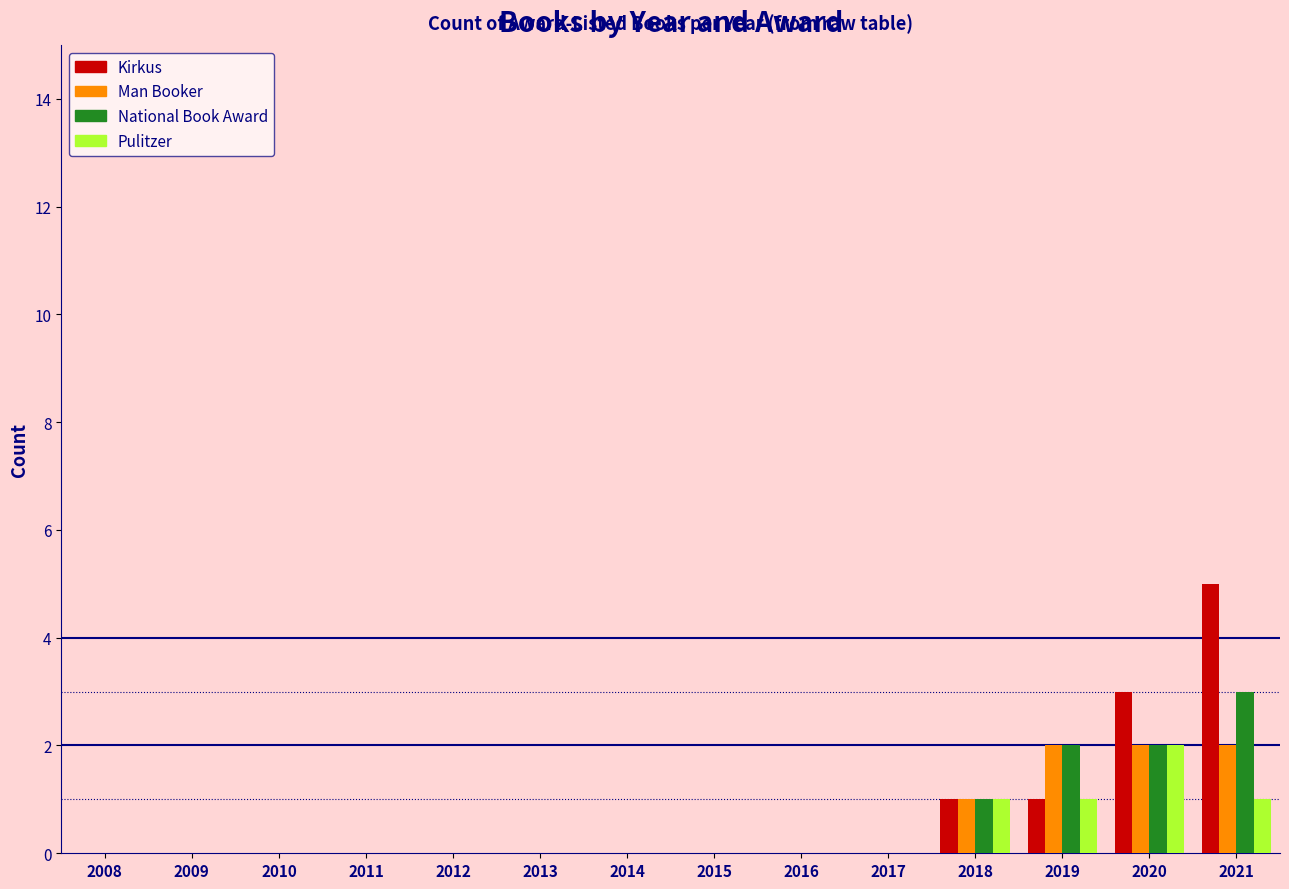

What is the total value across all series at 2019?

6